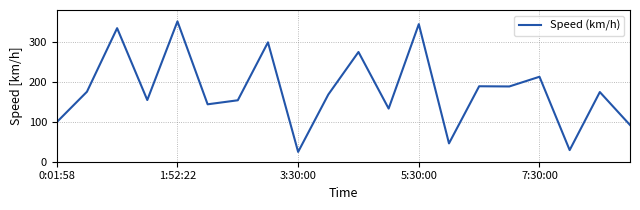

What is the difference between the maximum and minimum values?

326.9